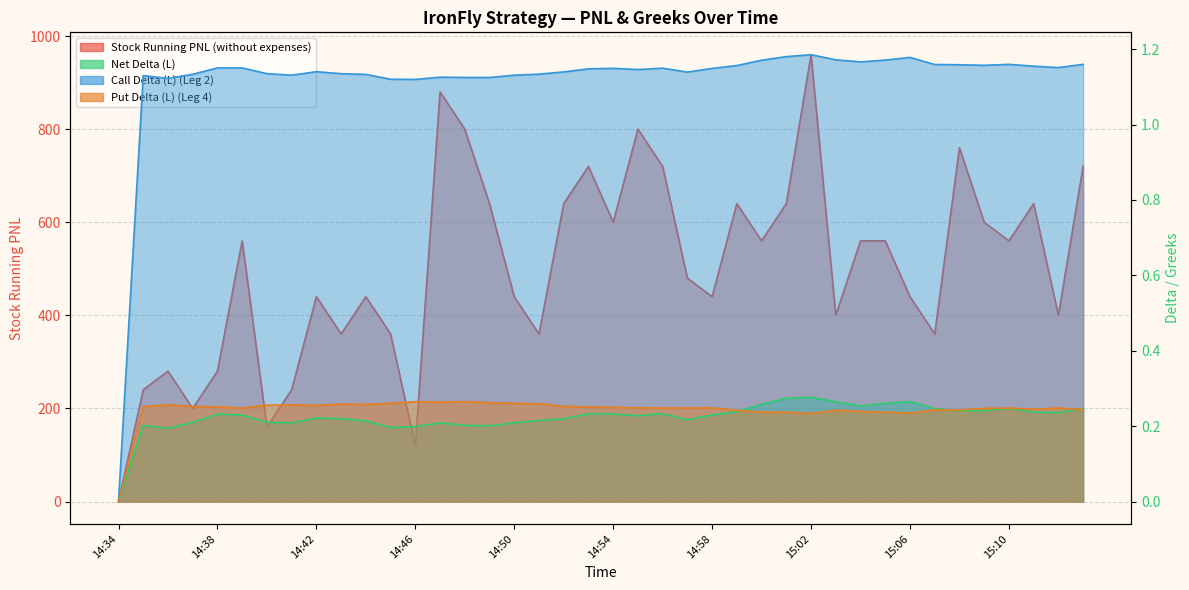

True or false: Call Delta (L) (Leg 2) and Put Delta (L) (Leg 4) cross at least once.

False